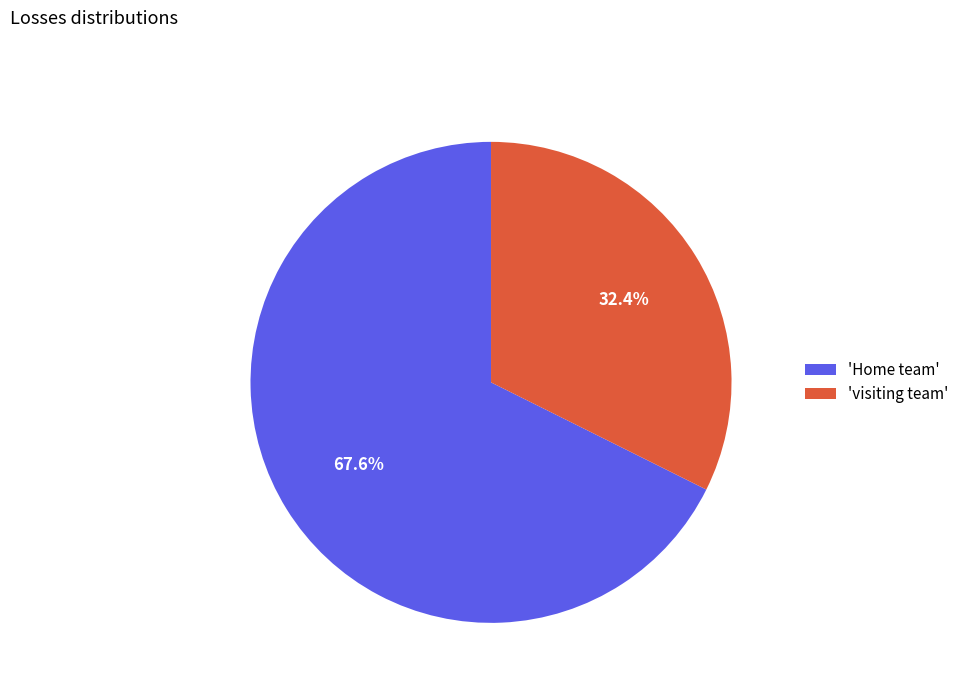

To the nearest percent, what is the average slice percentage?

50%